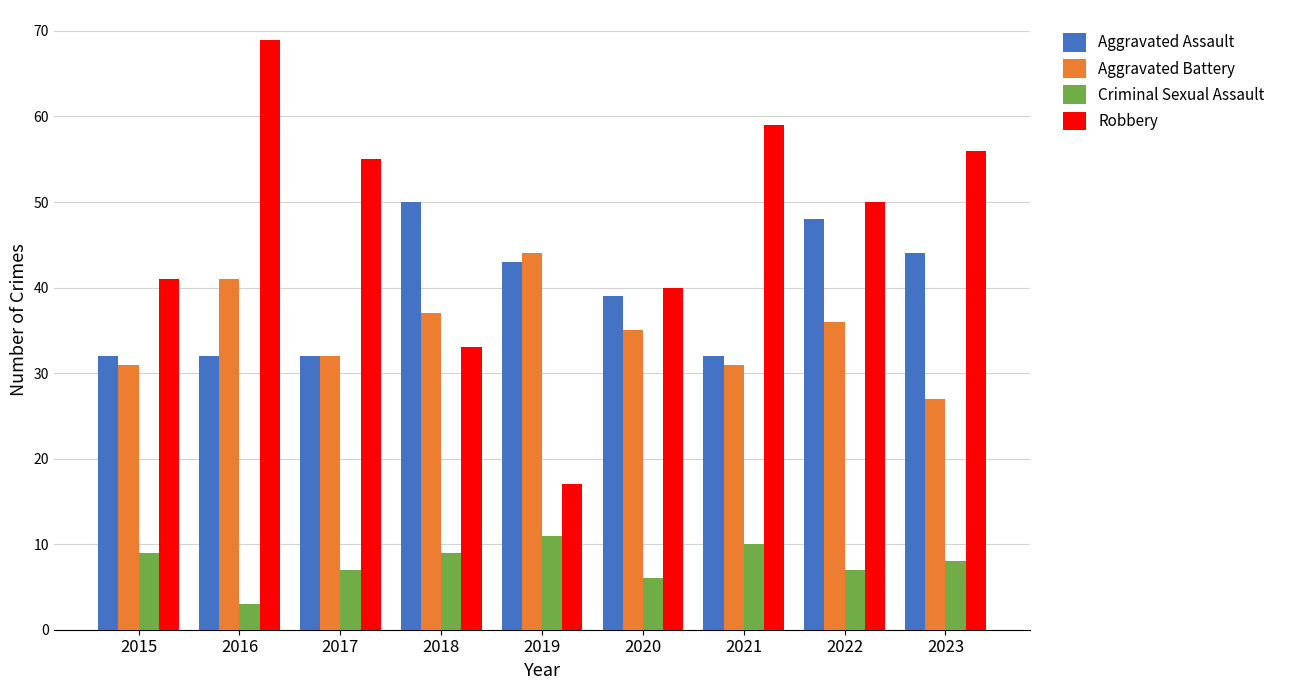

The value of Aggravated Battery at 2021 is 49. True or false?

False